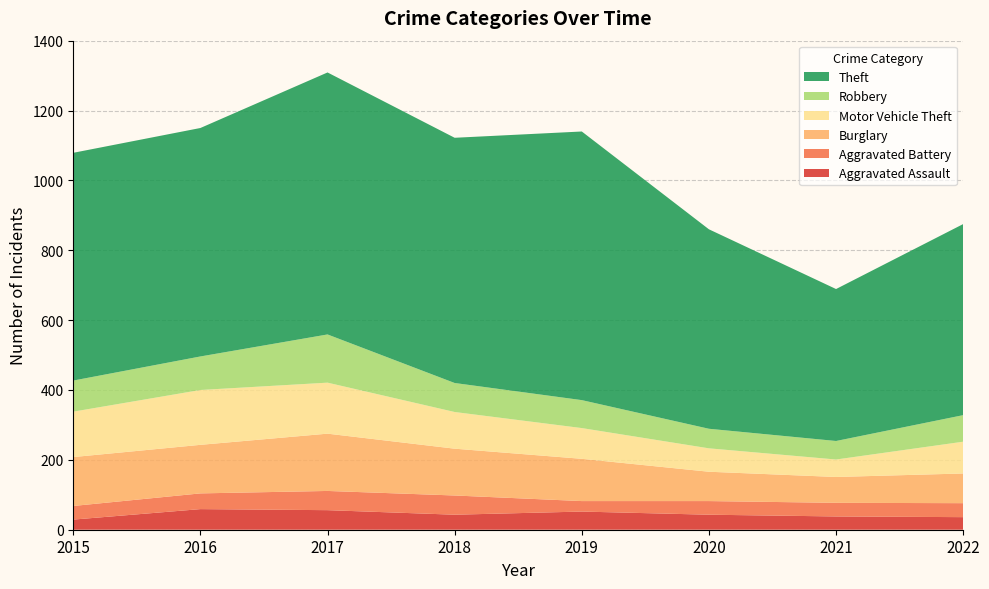

Reading left to right, what are all the values shown in this chart?

Aggravated Assault: 29	59	56	43	52	43	38	36
Aggravated Battery: 39	45	55	55	30	39	39	40
Burglary: 140	139	164	134	121	84	74	85
Motor Vehicle Theft: 130	157	146	105	88	67	50	91
Robbery: 89	96	138	83	80	56	53	76
Theft: 652	654	750	702	769	571	435	547